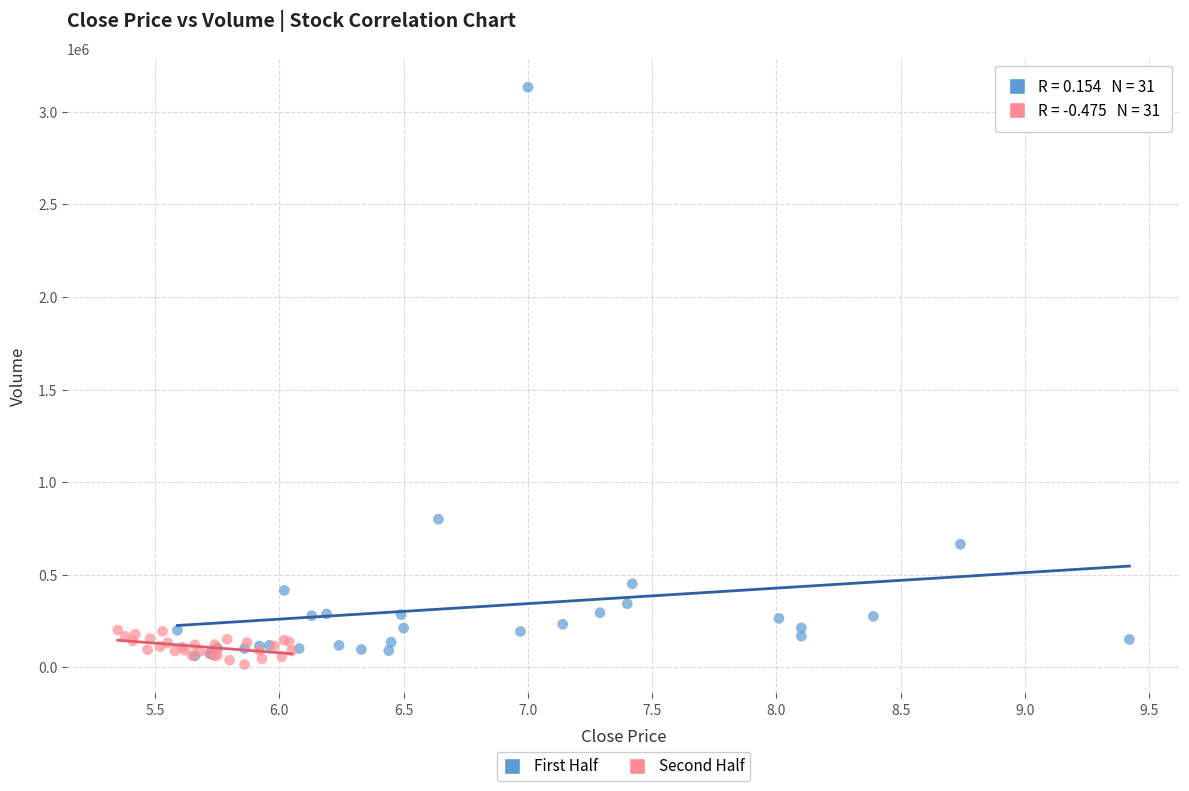

What are all the series names shown in the legend?

First Half, Second Half